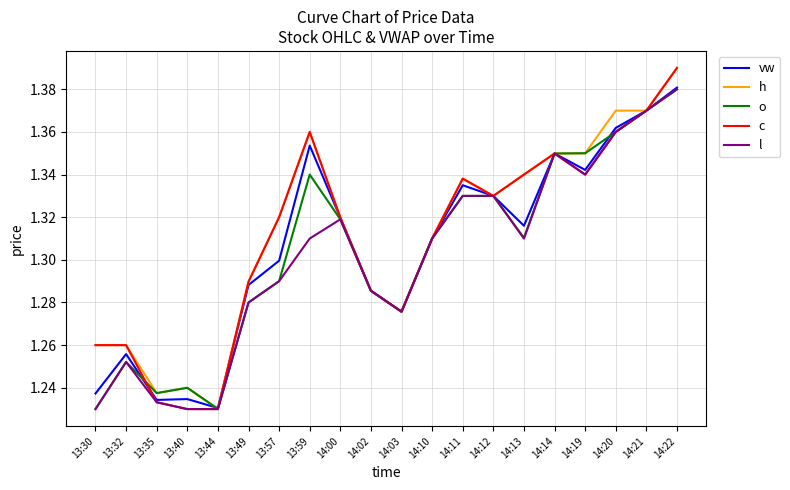

What are all the series names shown in the legend?

vw, h, o, c, l